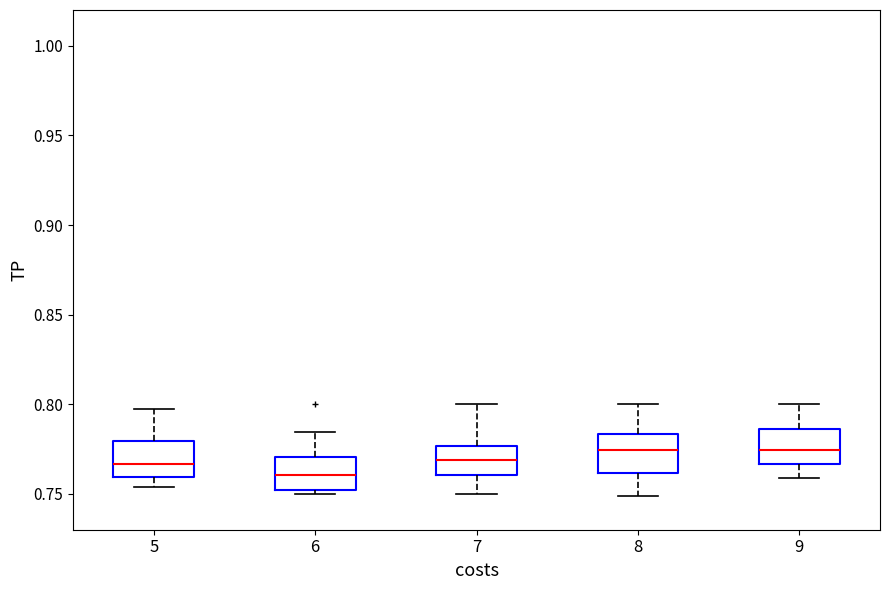

Which box has the lowest median line?

6